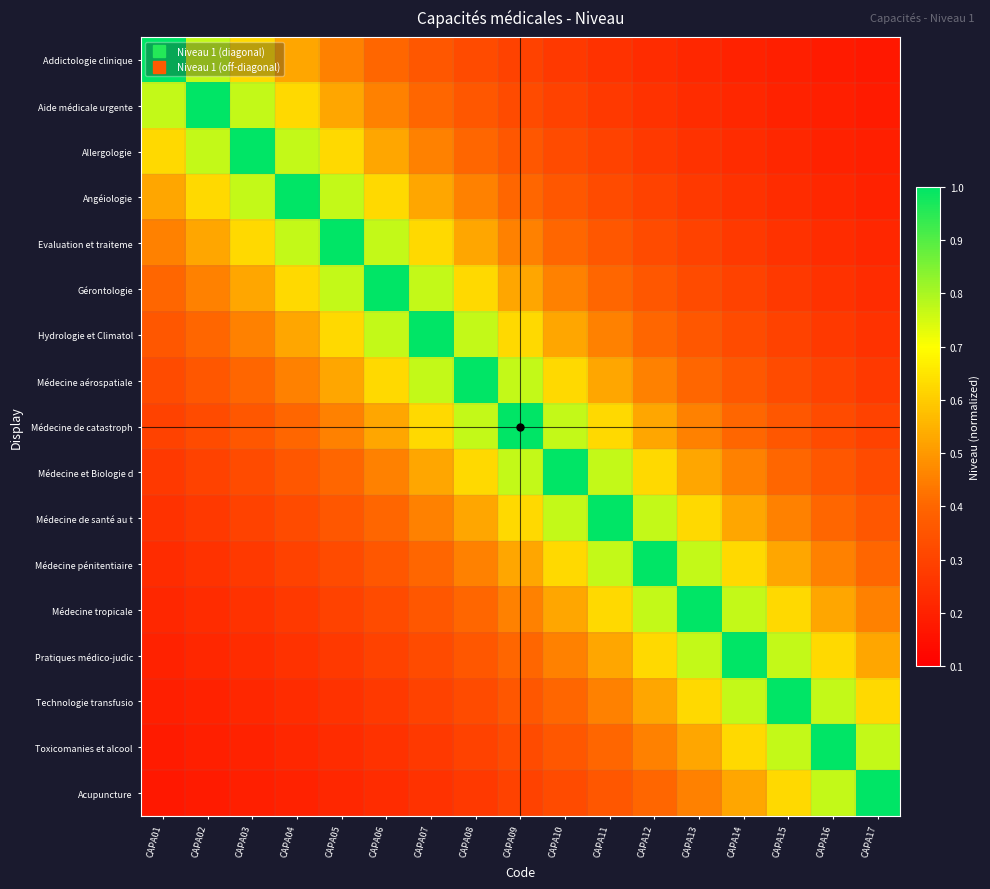

What is the difference between the highest and lowest values at CAPA04?

0.8